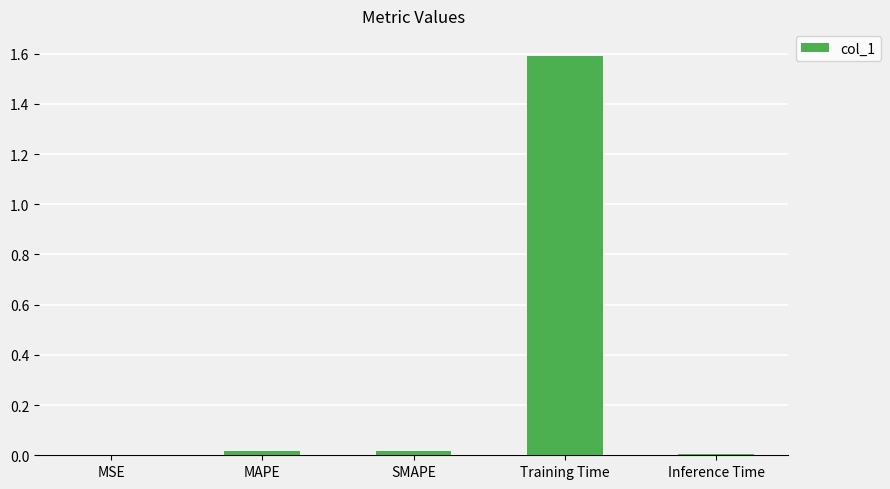

The value at Training Time is 1.6. True or false?

True